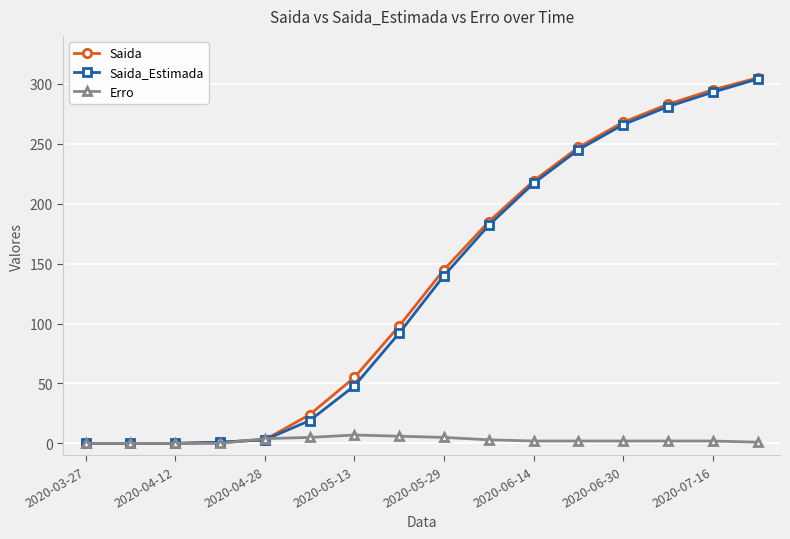

Which series has the largest range (max minus min)?

Saida